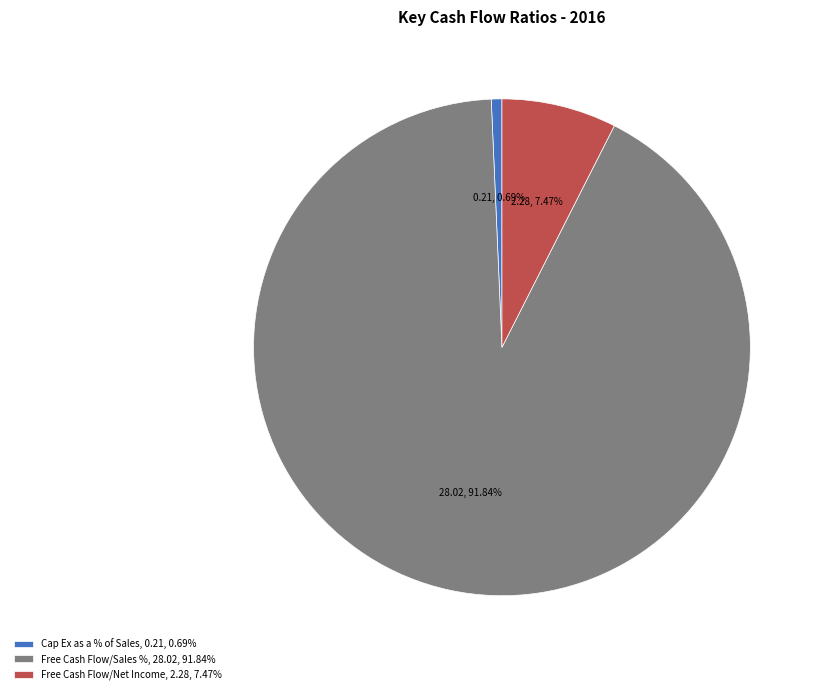

Is it true that Free Cash Flow/Sales % is 99% of the pie?

False